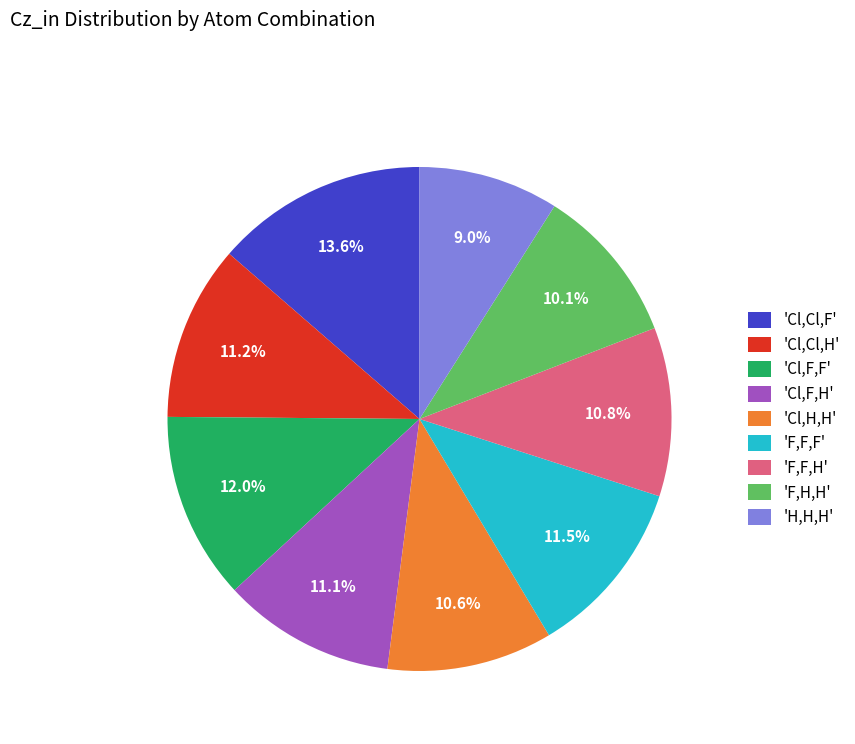

How many segments does this pie chart have?

9